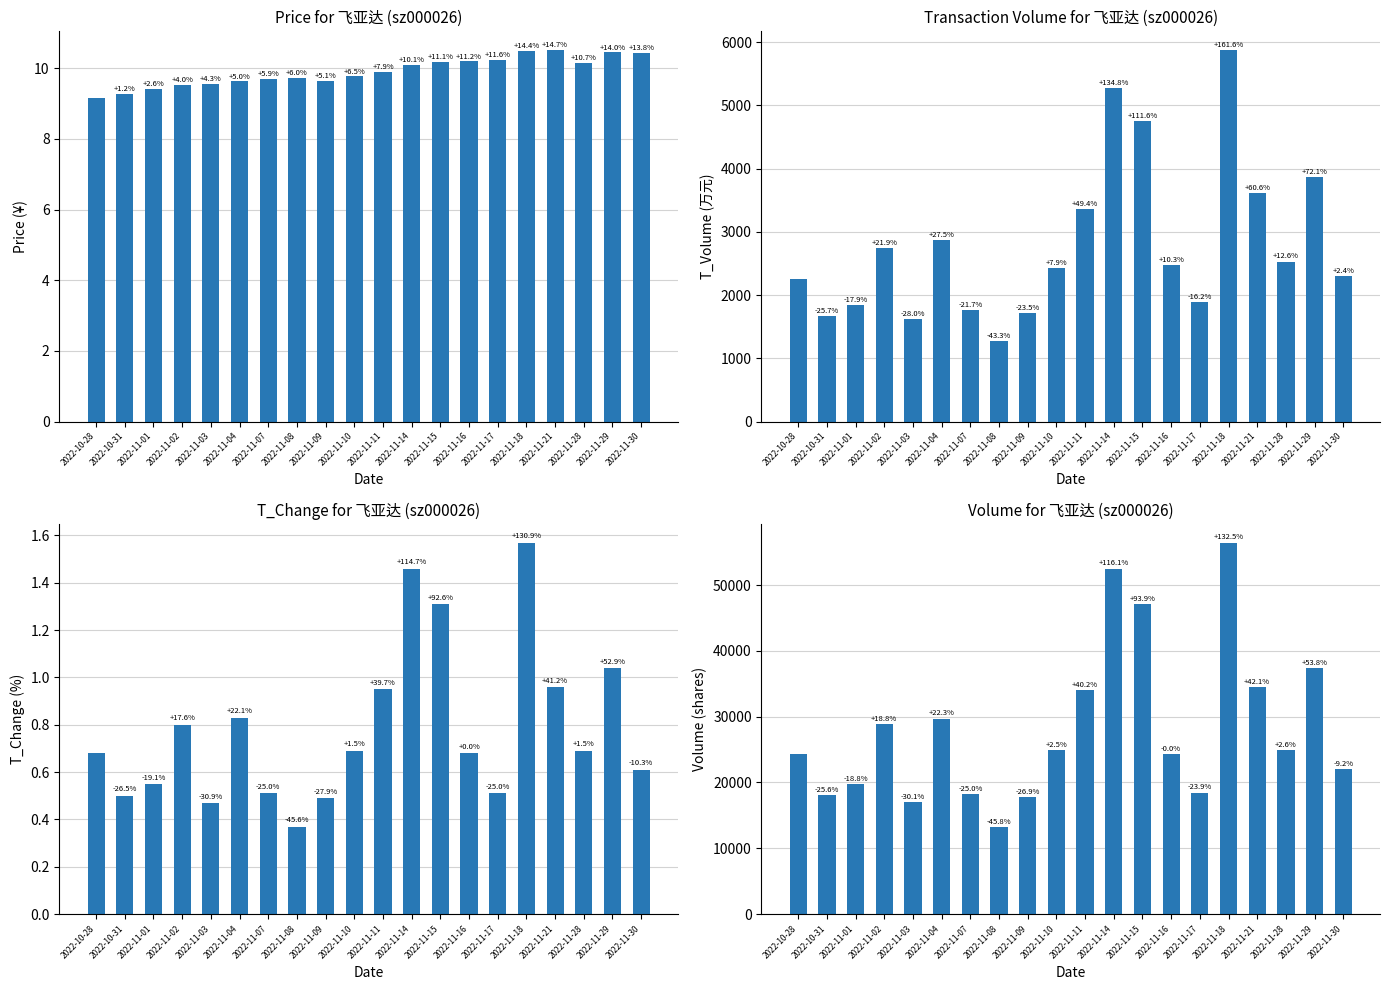

The t_change series shows 0.6 at 2022-11-30. True or false?

True